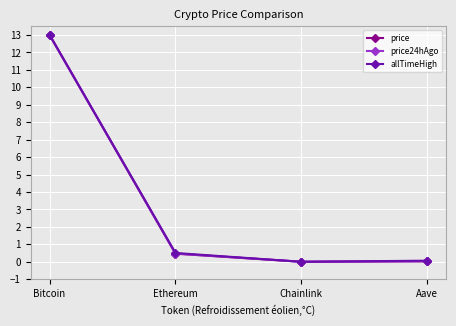

What is the label of the 1st point from the right?

Aave